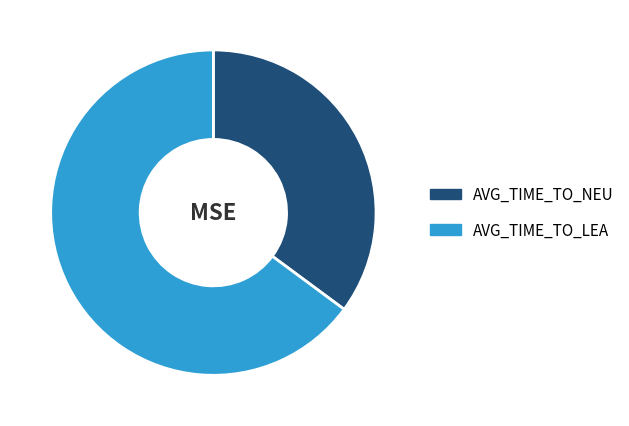

Is AVG_TIME_TO_NEU the majority of the pie?

No